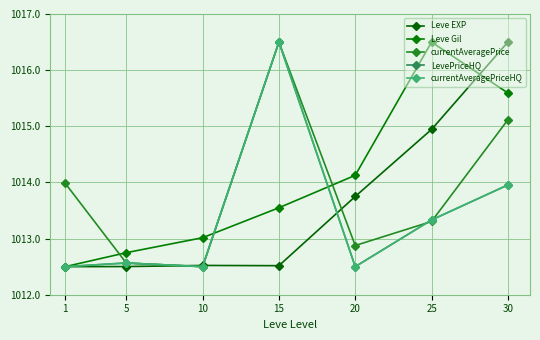

How many lines are shown in the chart?

5